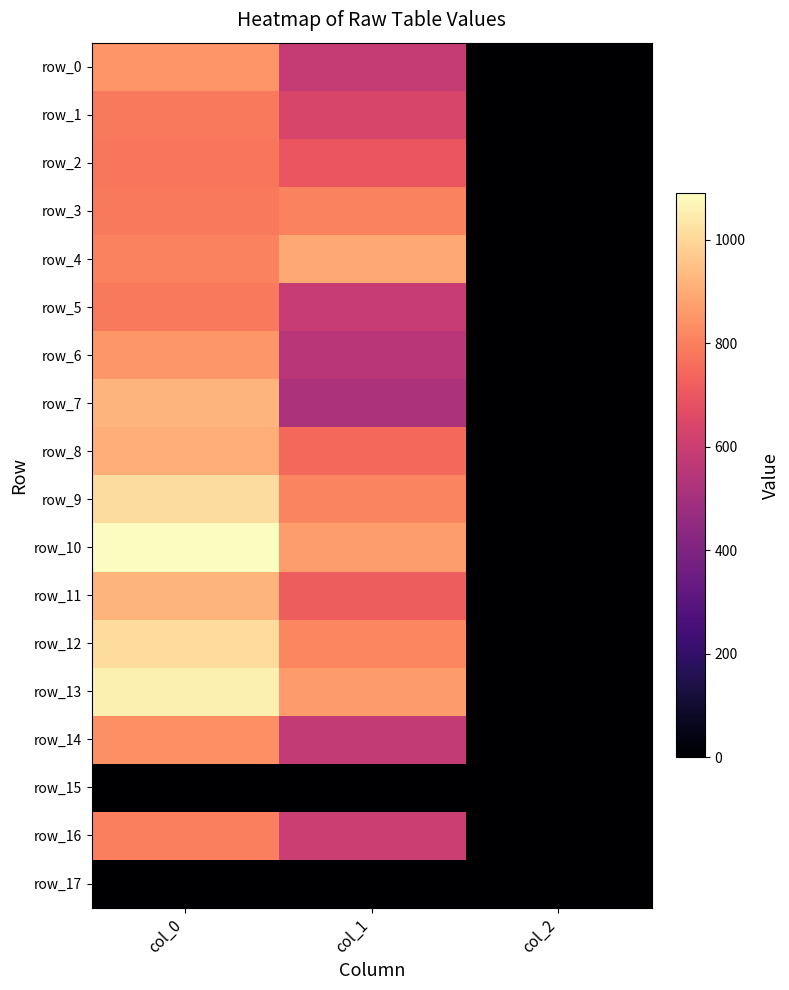

What is the sum of all row_1 values?

1423.2